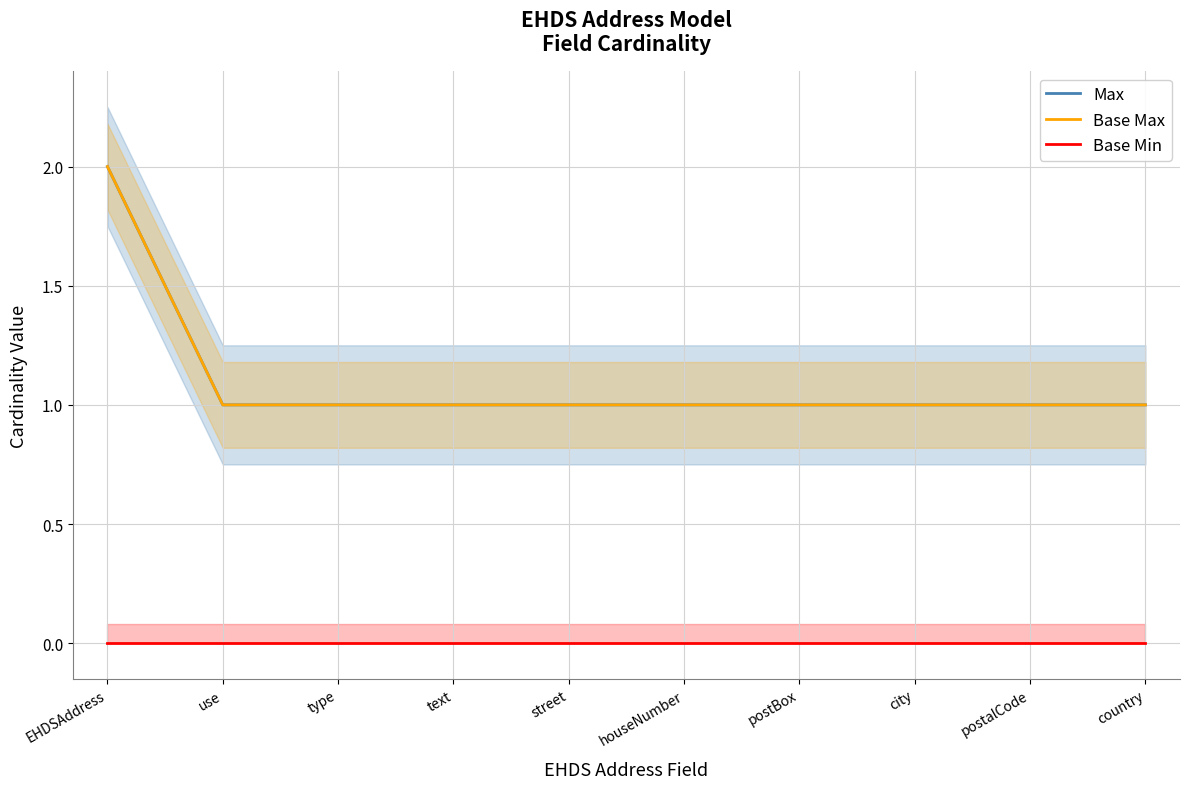

What is the maximum value shown in the chart?

2